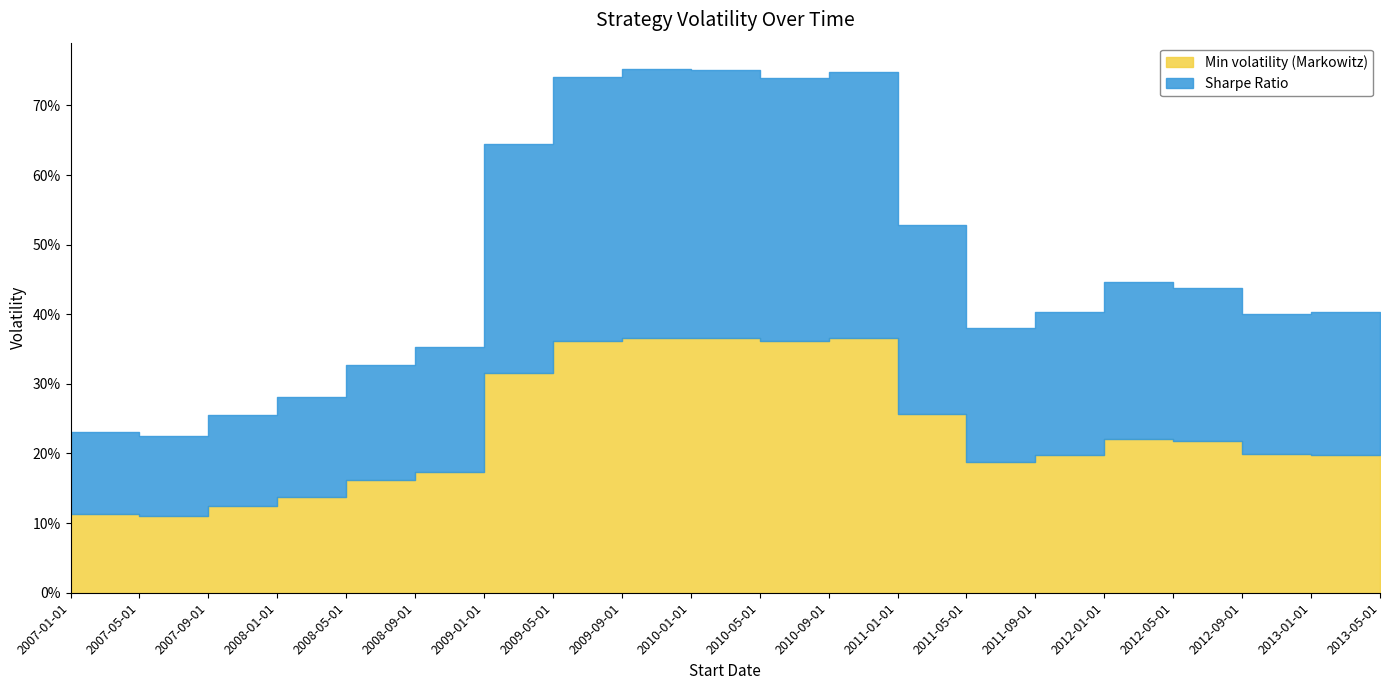

The value of Sharpe Ratio at 2013-01-01 is 0.2. True or false?

True